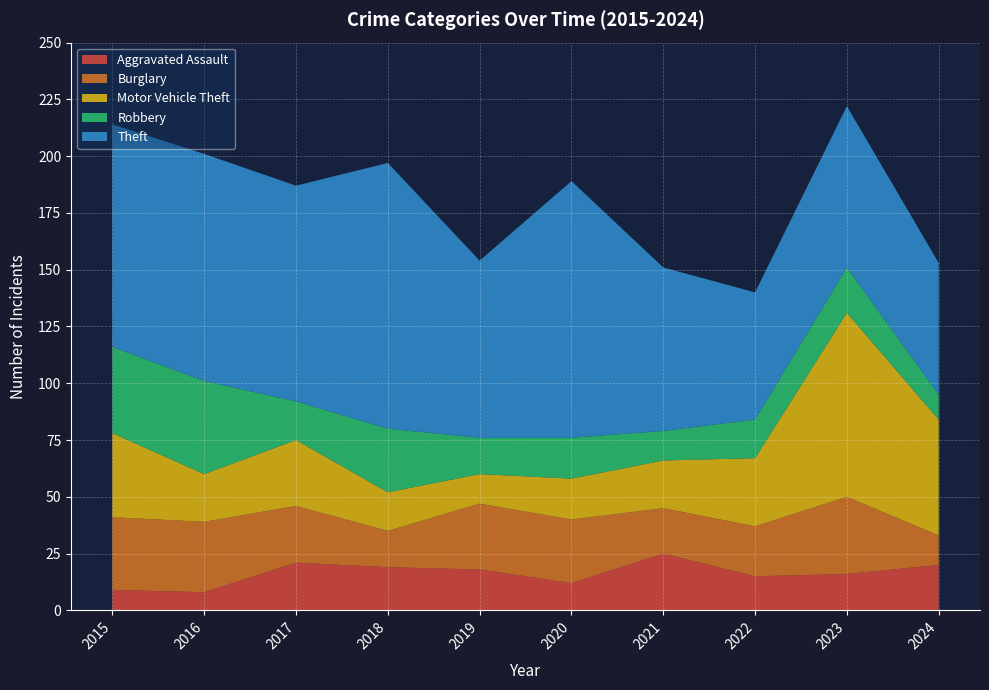

Reading left to right, list all the values displayed in this chart.

Aggravated Assault: 2015=9	2016=8	2017=21	2018=19	2019=18	2020=12	2021=25	2022=15	2023=16	2024=20
Burglary: 2015=32	2016=31	2017=25	2018=16	2019=29	2020=28	2021=20	2022=22	2023=34	2024=13
Motor Vehicle Theft: 2015=37	2016=21	2017=29	2018=17	2019=13	2020=18	2021=21	2022=30	2023=81	2024=51
Robbery: 2015=38	2016=41	2017=17	2018=28	2019=16	2020=18	2021=13	2022=17	2023=20	2024=11
Theft: 2015=98	2016=100	2017=95	2018=117	2019=78	2020=113	2021=72	2022=56	2023=71	2024=58